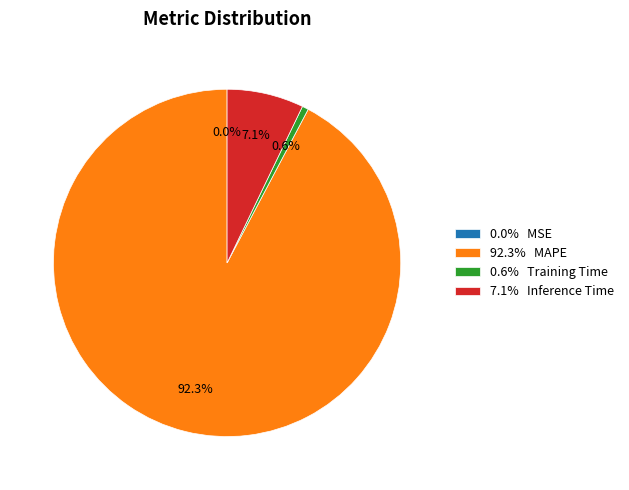

Is there a majority slice in this chart?

Yes